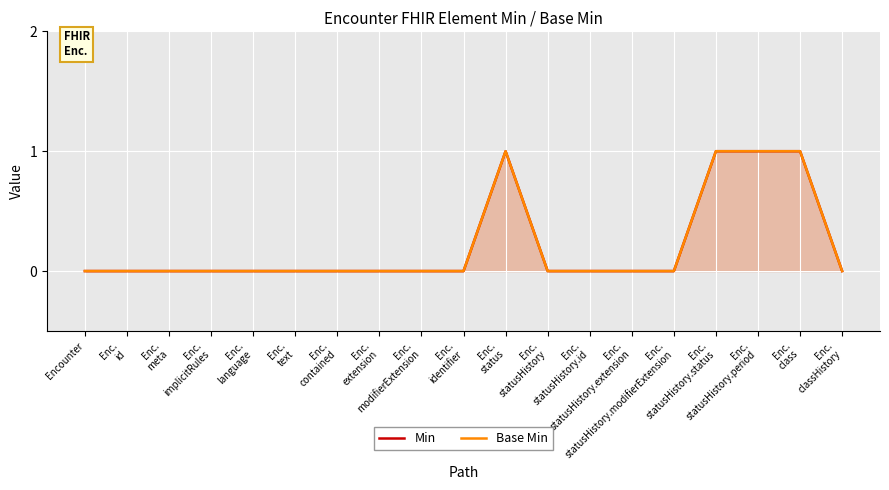

What is the greatest value displayed?

1